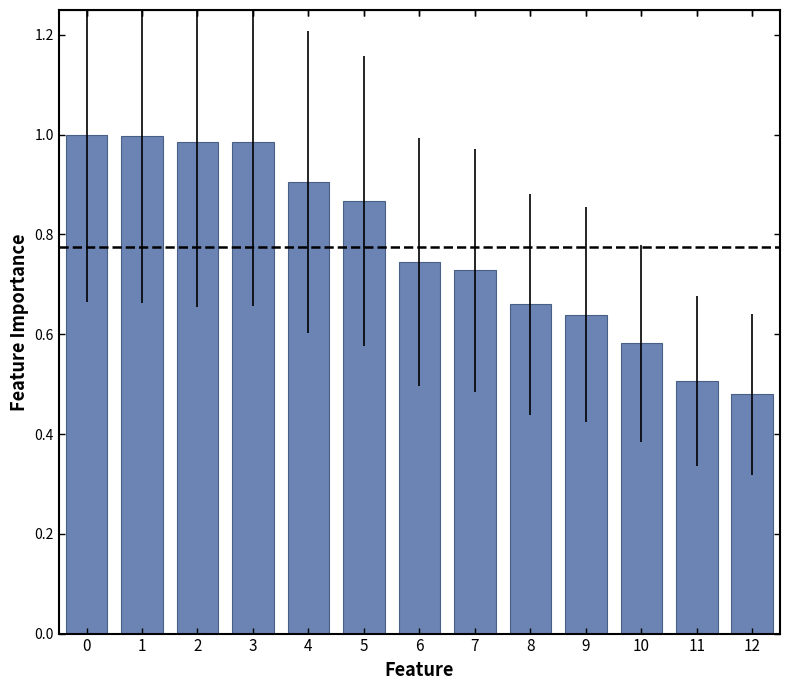

Which category has the lowest value across all series?

12